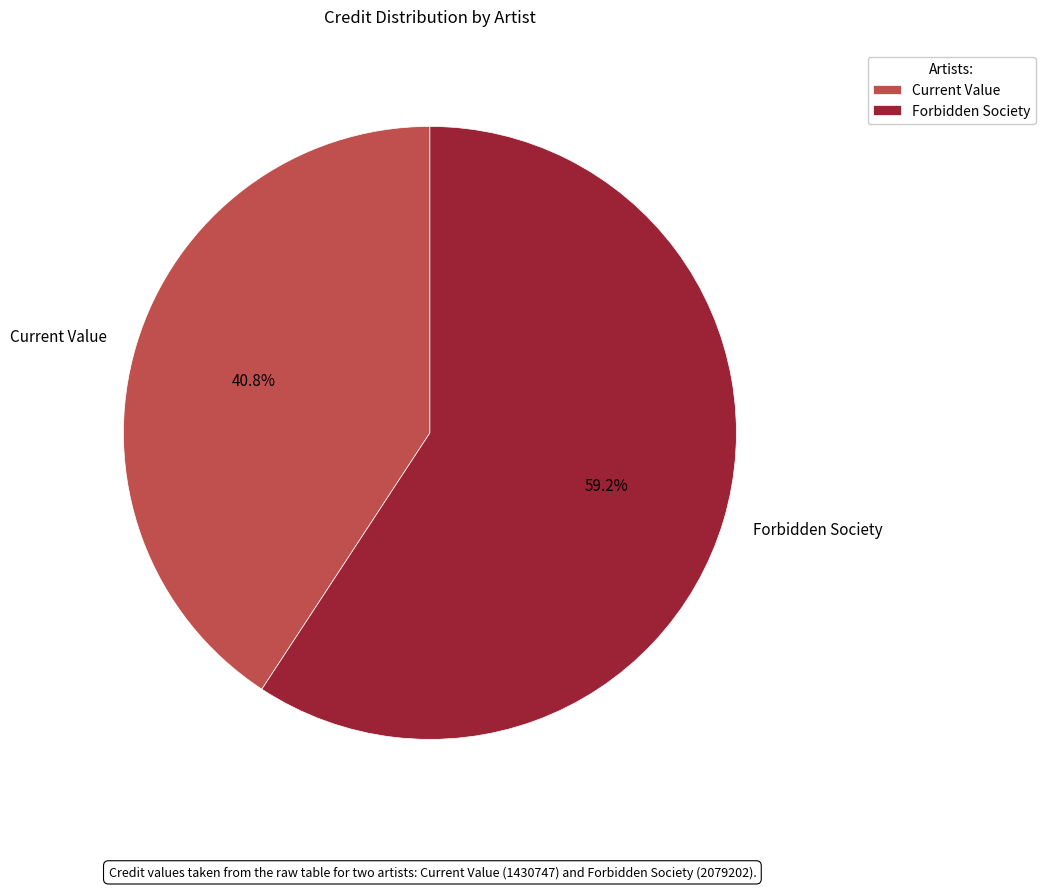

True or false: Current Value accounts for 41% of the total.

True